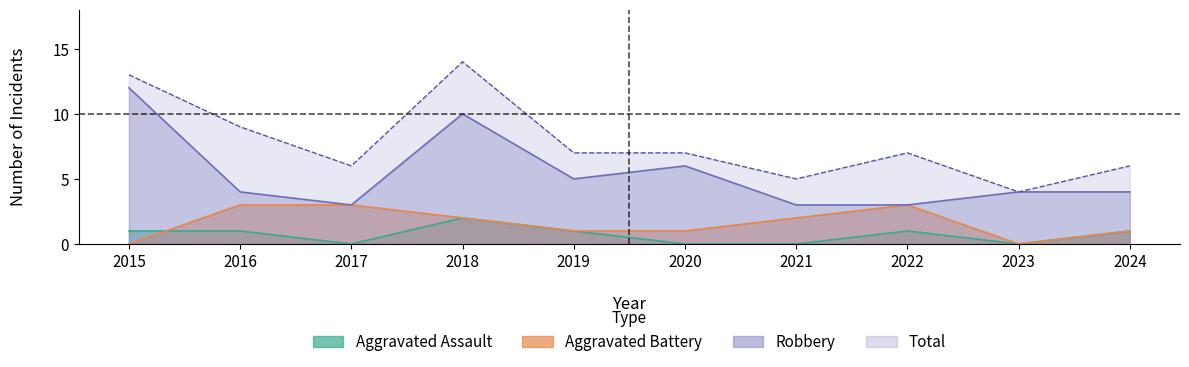

Reading right to left, what are all the values shown in this chart?

Aggravated Assault: 1	0	1	0	0	1	2	0	1	1
Aggravated Battery: 1	0	3	2	1	1	2	3	3	0
Robbery: 4	4	3	3	6	5	10	3	4	12
Total: 6	4	7	5	7	7	14	6	9	13